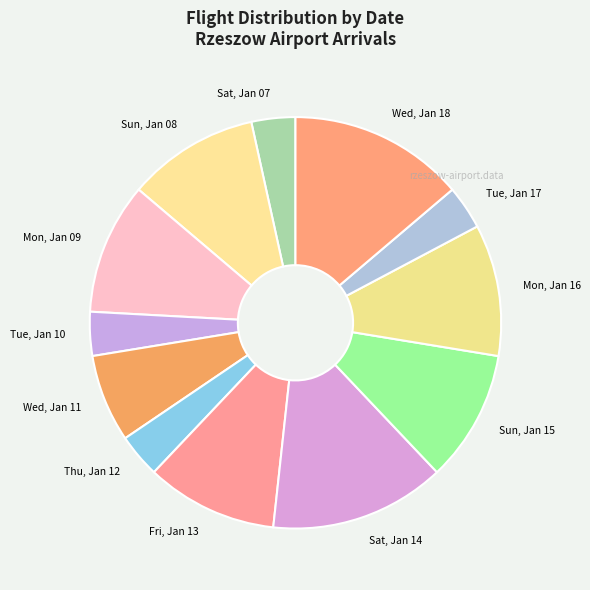

True or false: Sun, Jan 15 accounts for 19% of the total.

False